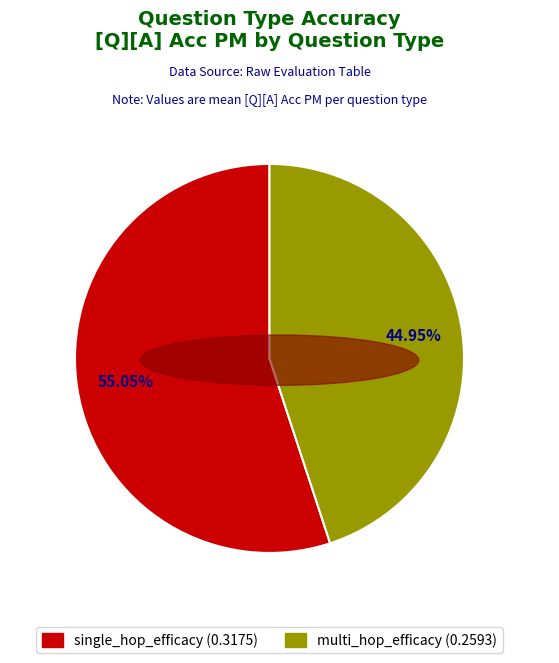

What percentage is the single_hop_efficacy slice, to the nearest percent?

55%